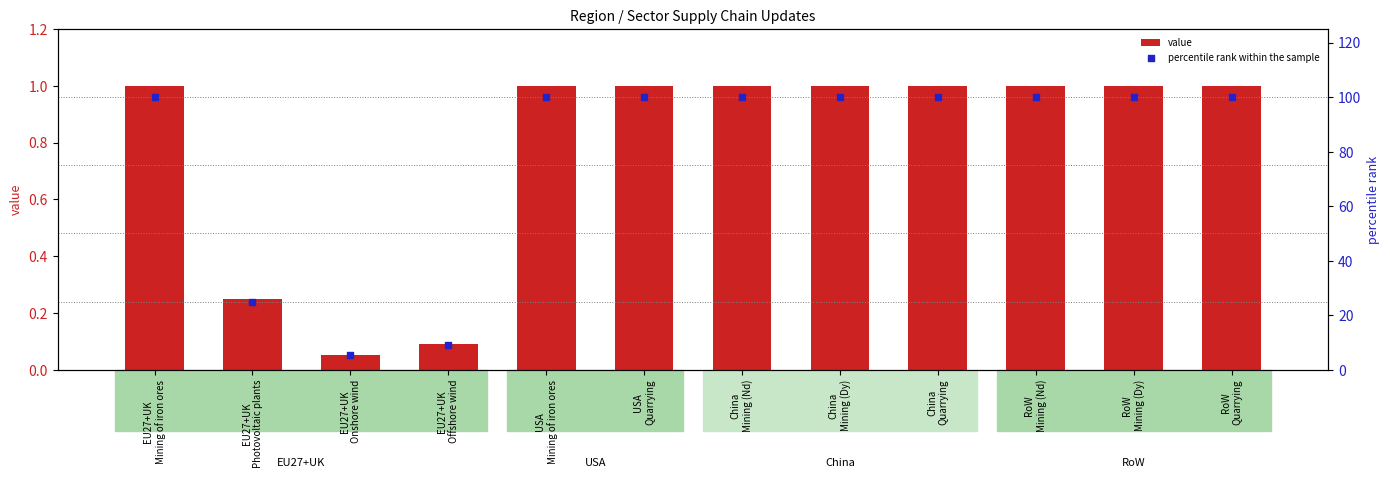

Is the value of value at China
Mining (Nd) greater than the value of percentile rank within the sample at China
Mining (Nd)?

No